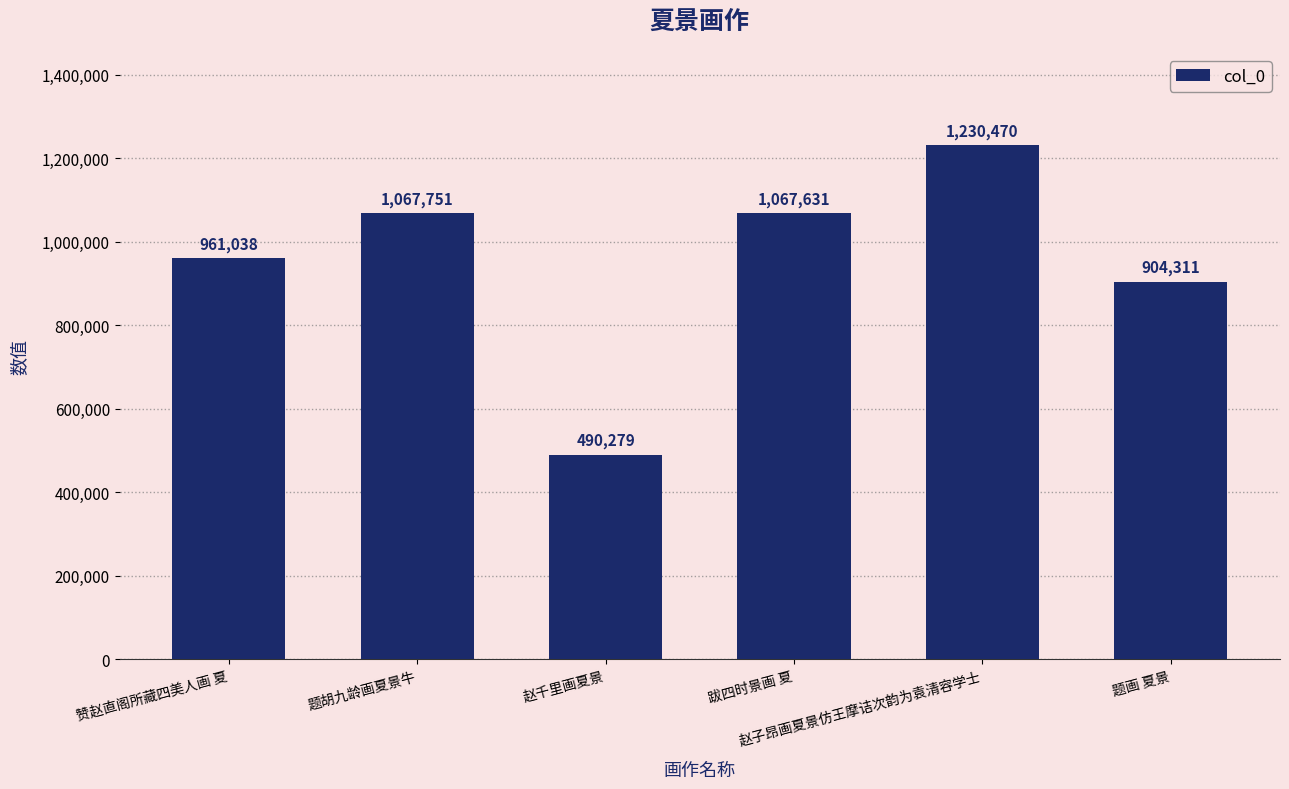

Which has a higher value, 赞赵直阁所藏四美人画 夏 or 题胡九龄画夏景牛?

题胡九龄画夏景牛